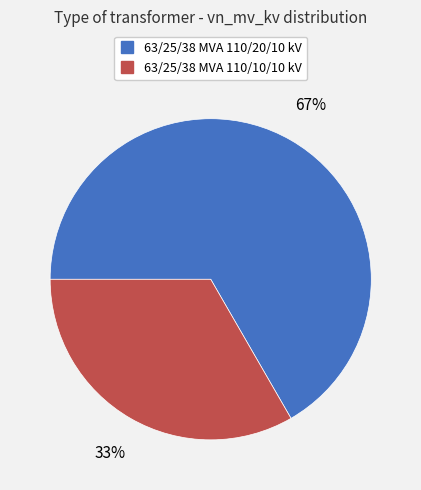

How many slices are in this pie chart?

2